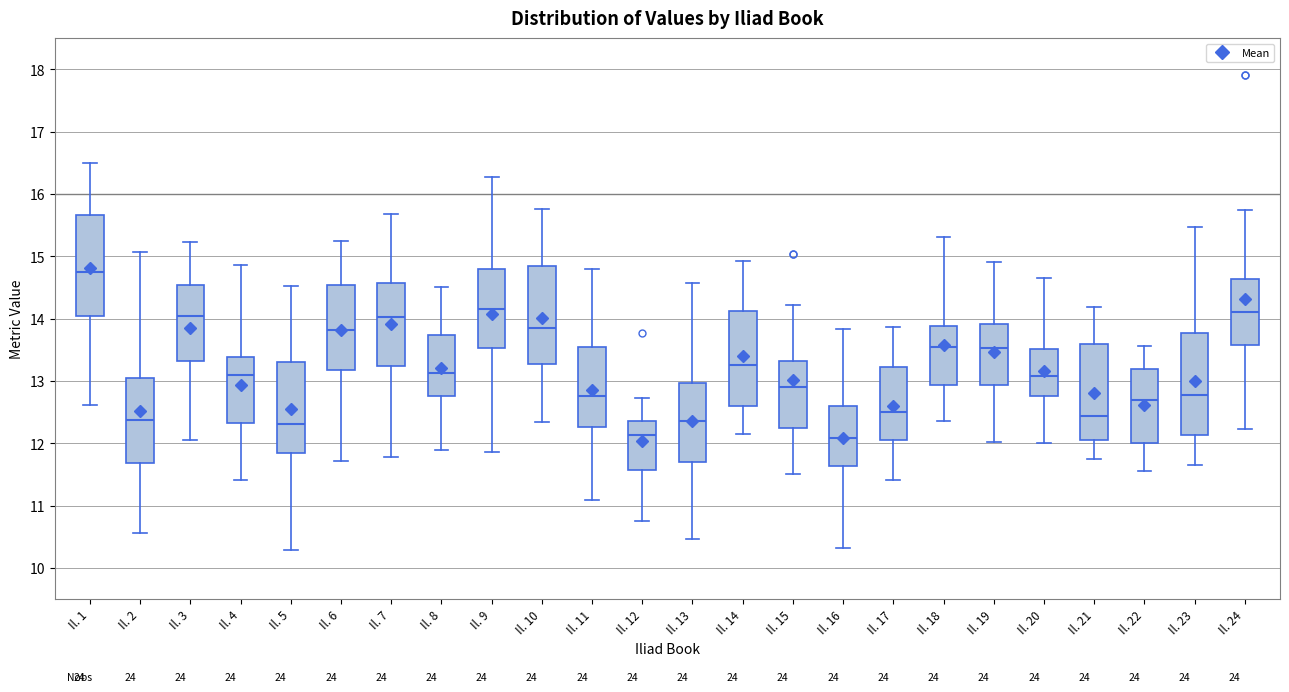

Reading left to right, read every box against the y-axis: the position of its median line, the range the box covers, and the ends of its whiskers. The values are not printed on the chart, so give them approximately, as read against the axis.

Il. 1: median 14.8, box 14.0 to 15.7, whiskers 12.6 to 16.5
Il. 2: median 12.4, box 11.7 to 13.0, whiskers 10.6 to 15.1
Il. 3: median 14.0, box 13.3 to 14.5, whiskers 12.1 to 15.2
Il. 4: median 13.1, box 12.3 to 13.4, whiskers 11.4 to 14.9
Il. 5: median 12.3, box 11.8 to 13.3, whiskers 10.3 to 14.5
Il. 6: median 13.8, box 13.2 to 14.5, whiskers 11.7 to 15.2
Il. 7: median 14.0, box 13.2 to 14.6, whiskers 11.8 to 15.7
Il. 8: median 13.1, box 12.8 to 13.7, whiskers 11.9 to 14.5
Il. 9: median 14.2, box 13.5 to 14.8, whiskers 11.9 to 16.3
Il. 10: median 13.8, box 13.3 to 14.8, whiskers 12.3 to 15.8
Il. 11: median 12.8, box 12.3 to 13.5, whiskers 11.1 to 14.8
Il. 12: median 12.1, box 11.6 to 12.4, whiskers 10.7 to 12.7
Il. 13: median 12.3, box 11.7 to 13.0, whiskers 10.5 to 14.6
Il. 14: median 13.2, box 12.6 to 14.1, whiskers 12.2 to 14.9
Il. 15: median 12.9, box 12.2 to 13.3, whiskers 11.5 to 14.2
Il. 16: median 12.1, box 11.6 to 12.6, whiskers 10.3 to 13.8
Il. 17: median 12.5, box 12.1 to 13.2, whiskers 11.4 to 13.9
Il. 18: median 13.5, box 12.9 to 13.9, whiskers 12.4 to 15.3
Il. 19: median 13.5, box 12.9 to 13.9, whiskers 12.0 to 14.9
Il. 20: median 13.1, box 12.8 to 13.5, whiskers 12.0 to 14.6
Il. 21: median 12.4, box 12.1 to 13.6, whiskers 11.8 to 14.2
Il. 22: median 12.7, box 12.0 to 13.2, whiskers 11.5 to 13.6
Il. 23: median 12.8, box 12.1 to 13.8, whiskers 11.7 to 15.5
Il. 24: median 14.1, box 13.6 to 14.6, whiskers 12.2 to 15.7